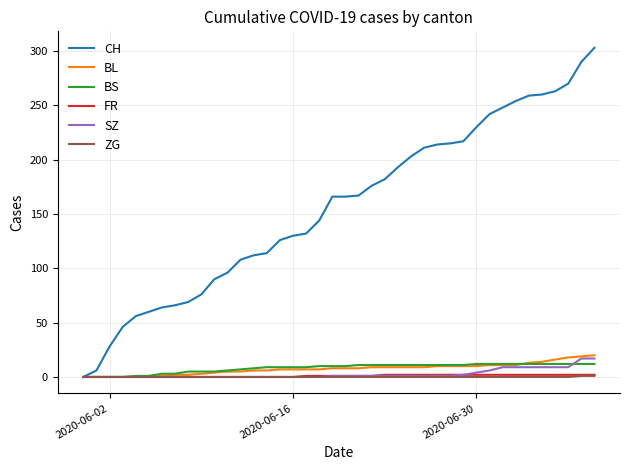

Which series has the largest total across all categories?

CH